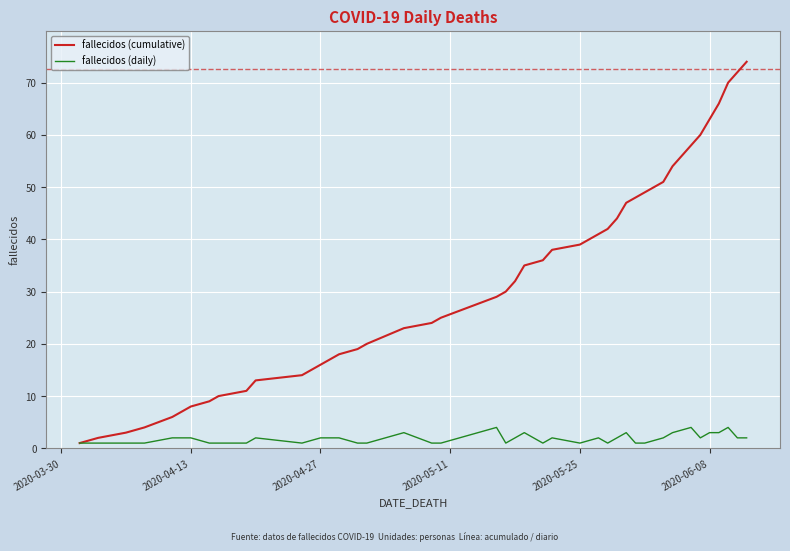

What are all the series names shown in the legend?

fallecidos (cumulative), fallecidos (daily)